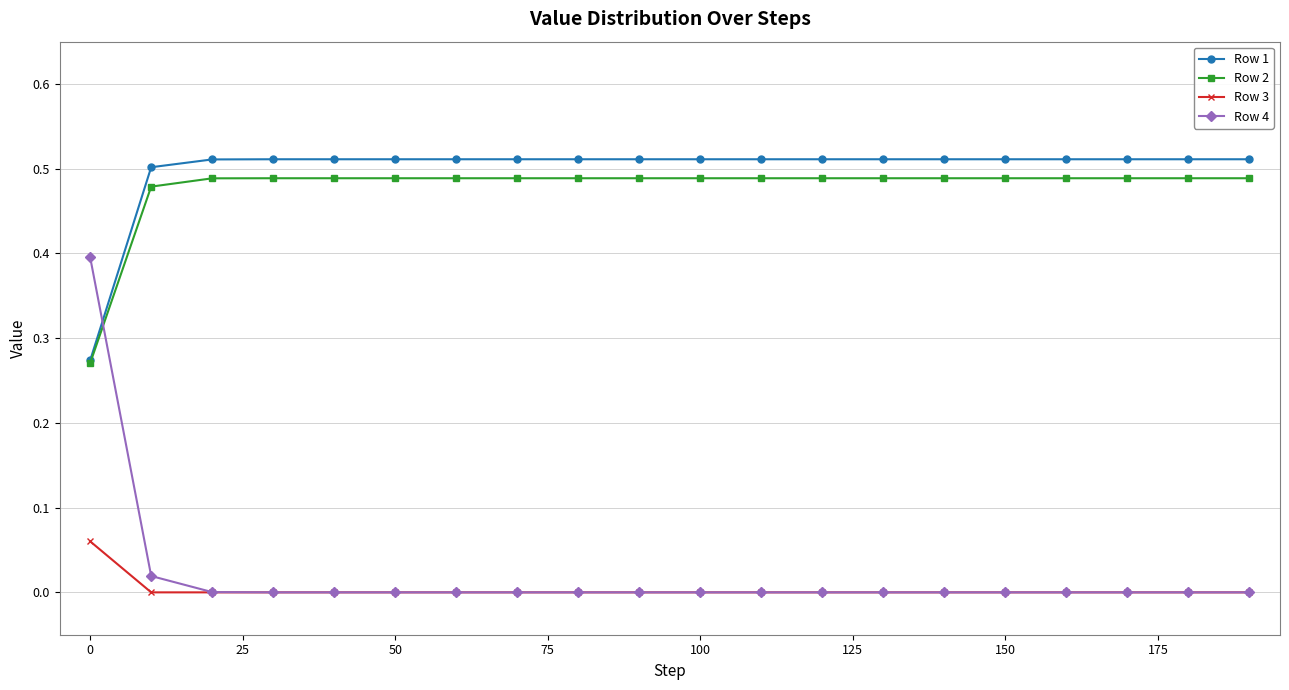

True or false: Row 3 and Row 1 cross at least once.

False